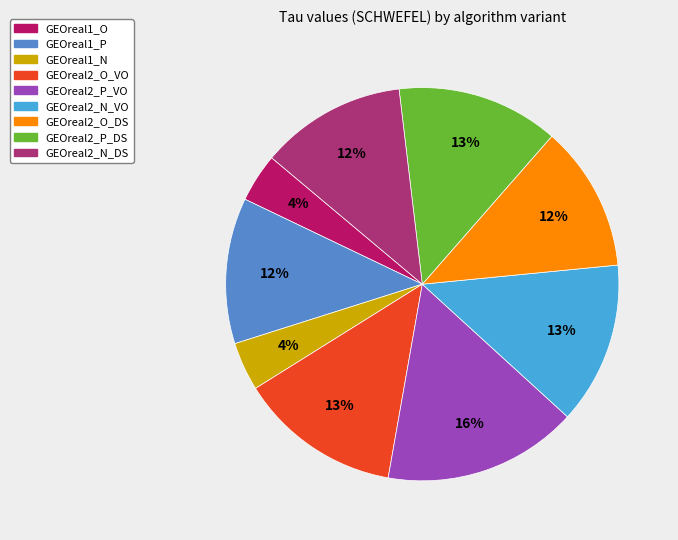

The GEOreal2_N_DS slice represents 12% of the pie. True or false?

True